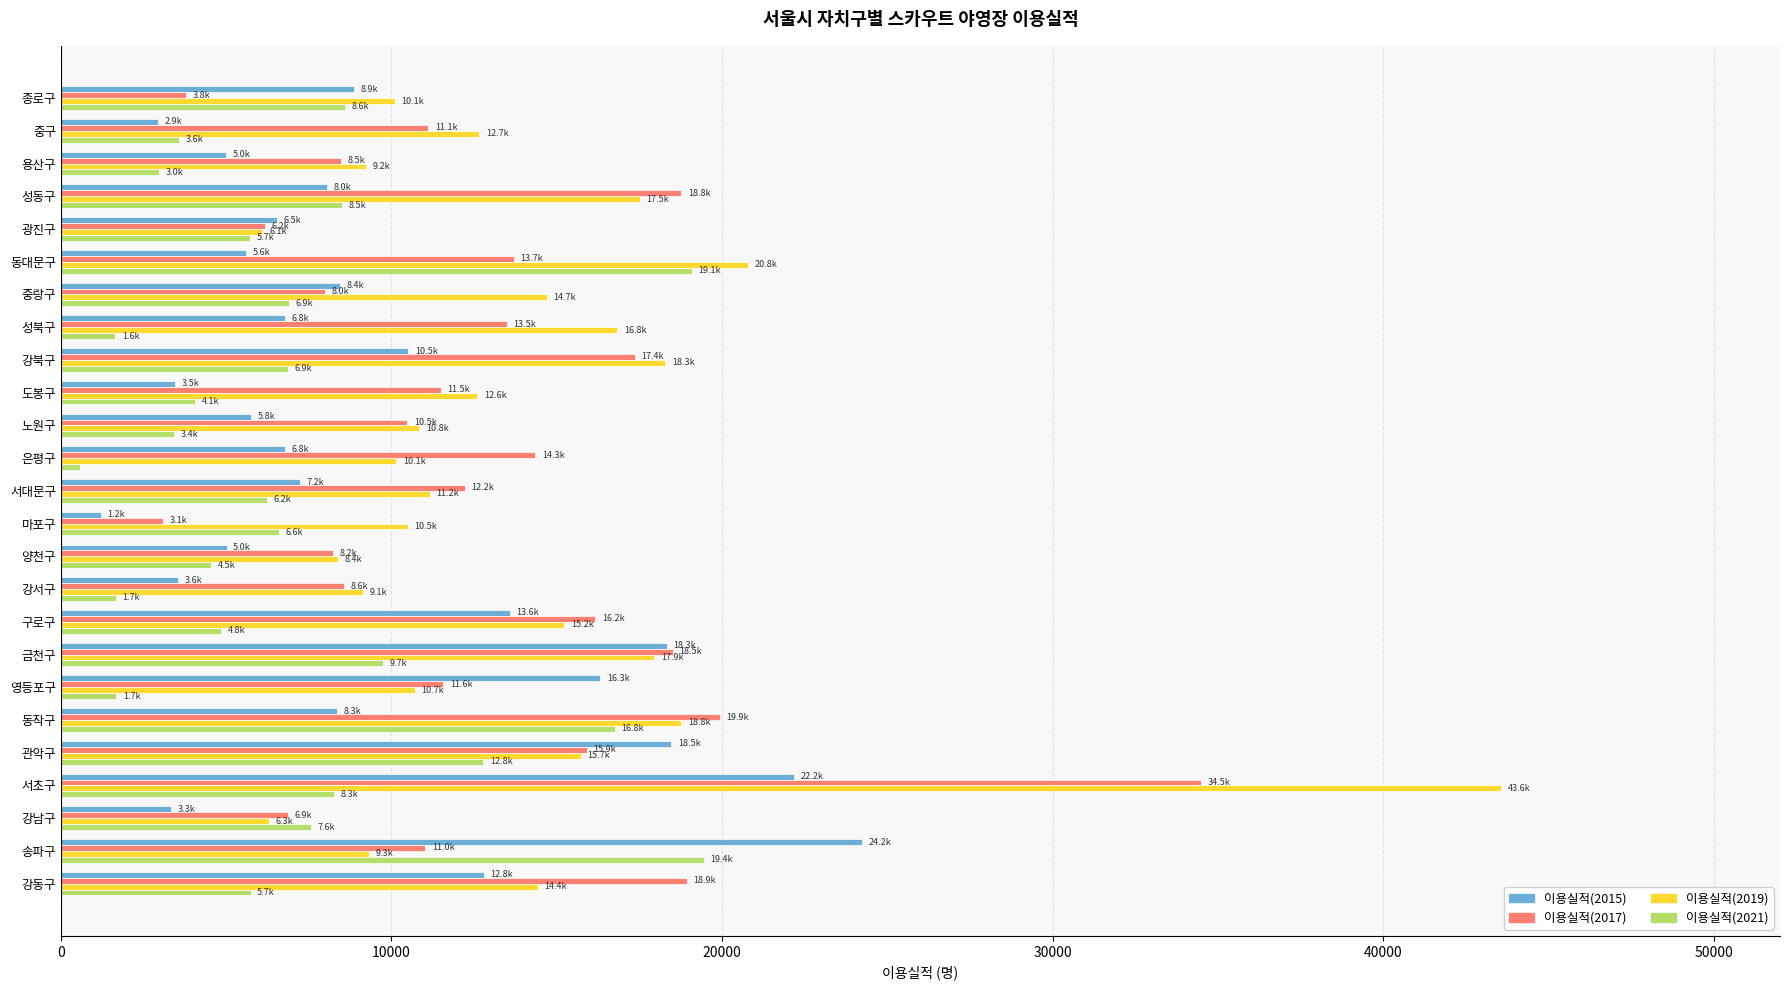

The 이용실적(2017) series shows 33329 at 동작구. True or false?

False